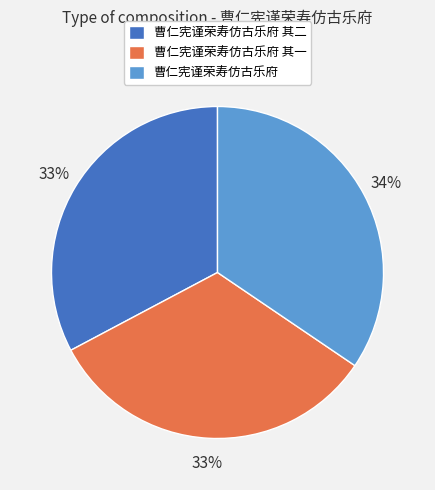

The 曹仁宪谨荣寿仿古乐府 slice represents 48% of the pie. True or false?

False